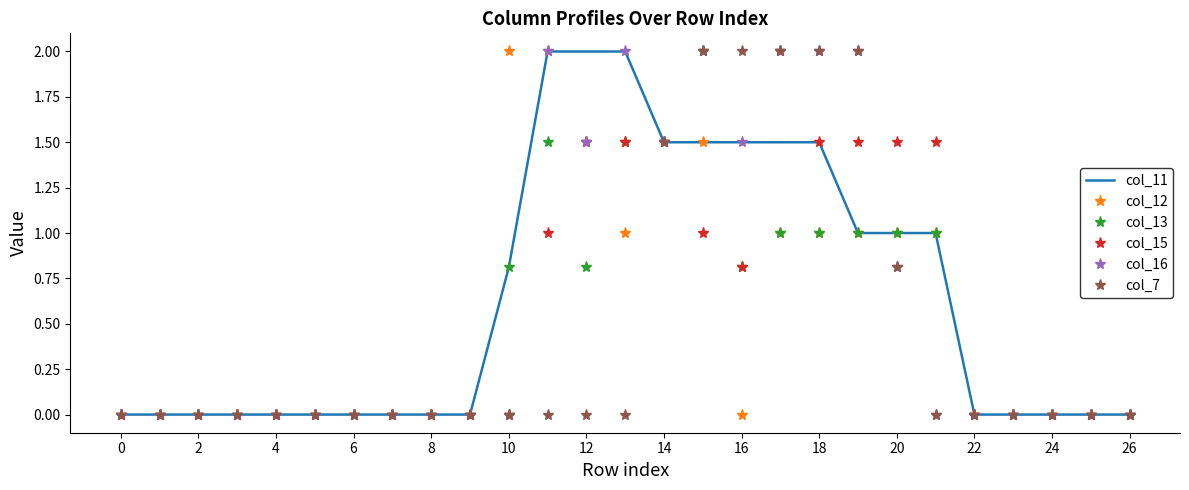

What are all the series names shown in the legend?

col_11, col_12, col_13, col_15, col_16, col_7